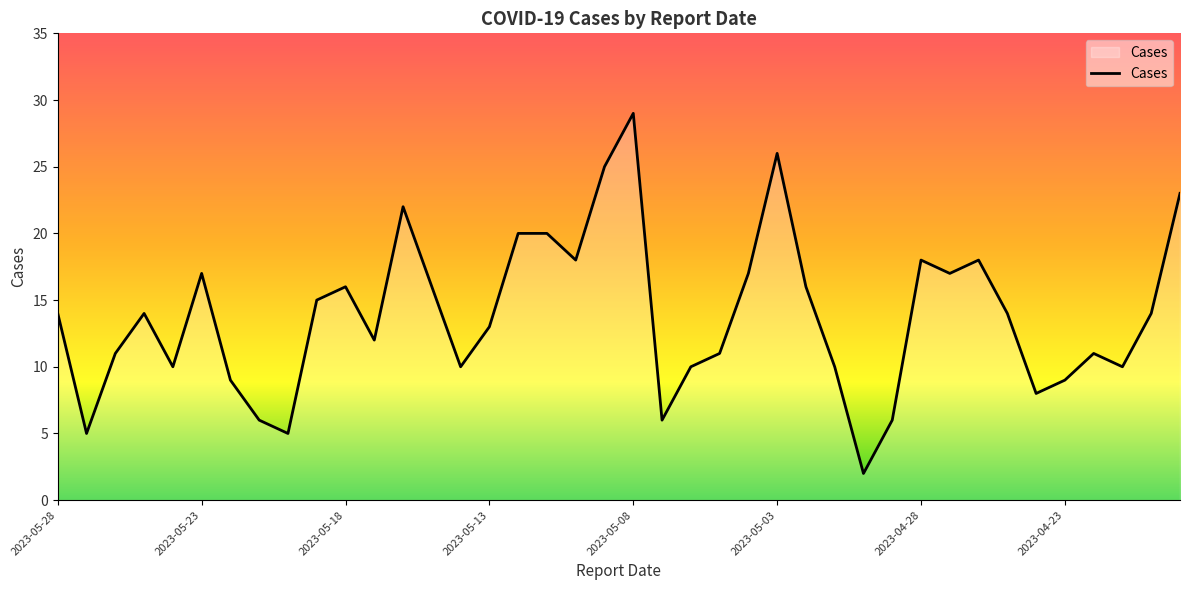

What is the difference between the maximum and minimum values?

27